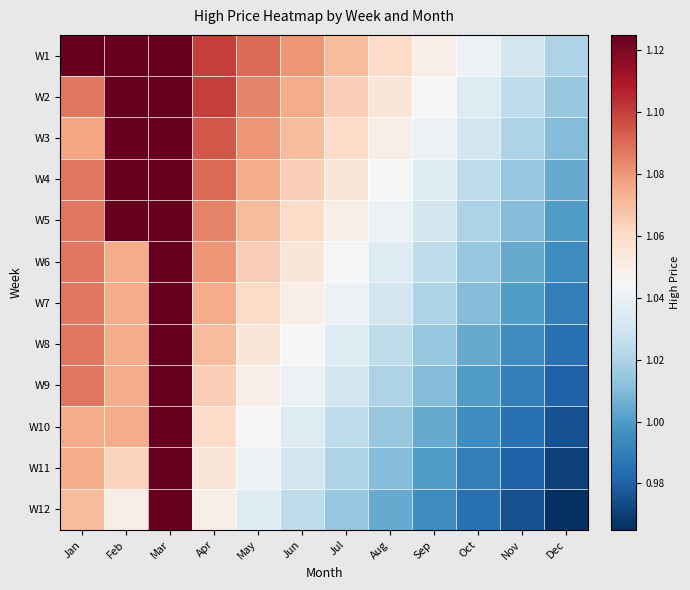

Which series changed the most between Mar and Nov?

W12